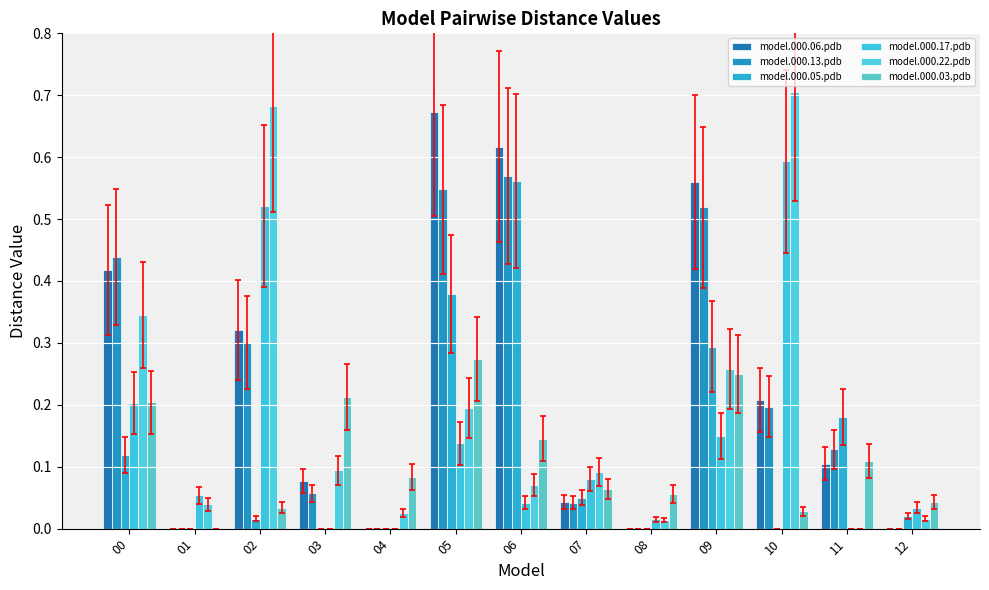

Does the chart contain stacked bars?

No